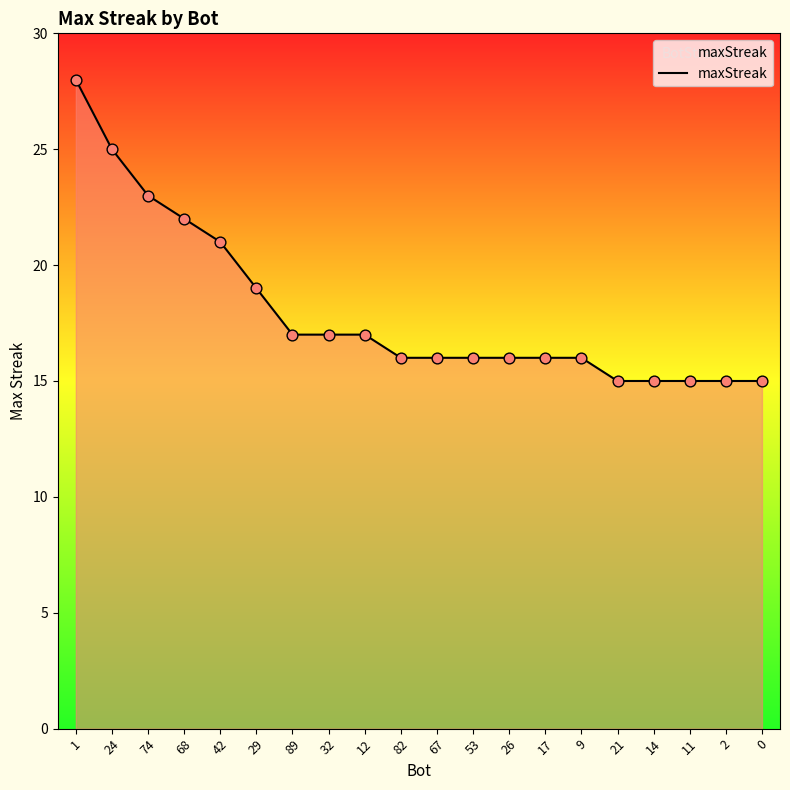

What is the change in value from 68 to 12?

-5